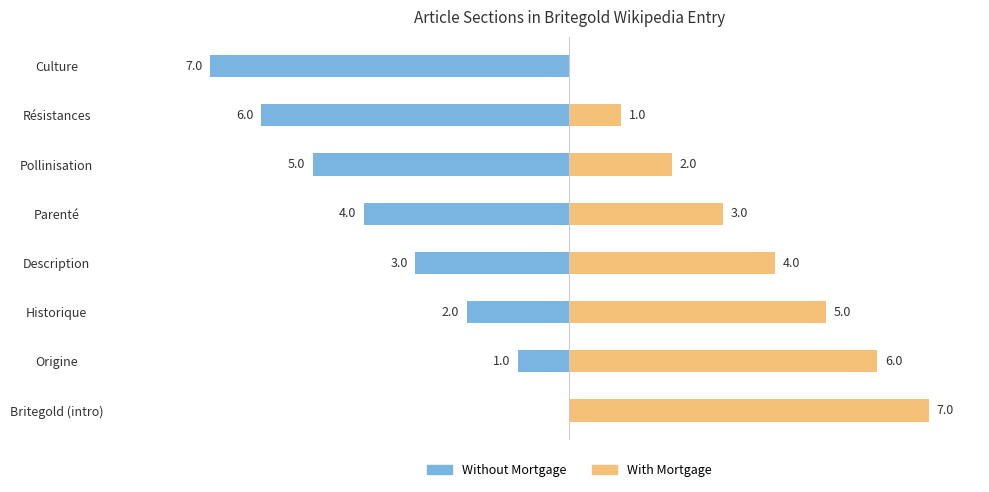

Reading left to right, extract all data points from this chart.

Without Mortgage: 0	-1	-2	-3	-4	-5	-6	-7
With Mortgage: 7	6	5	4	3	2	1	0